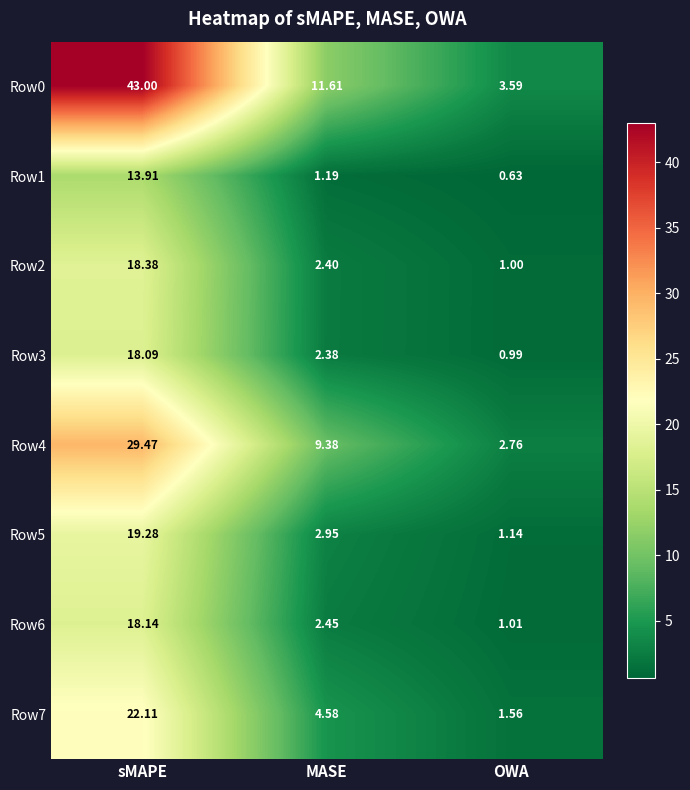

Which series has the largest range (max minus min)?

Row0